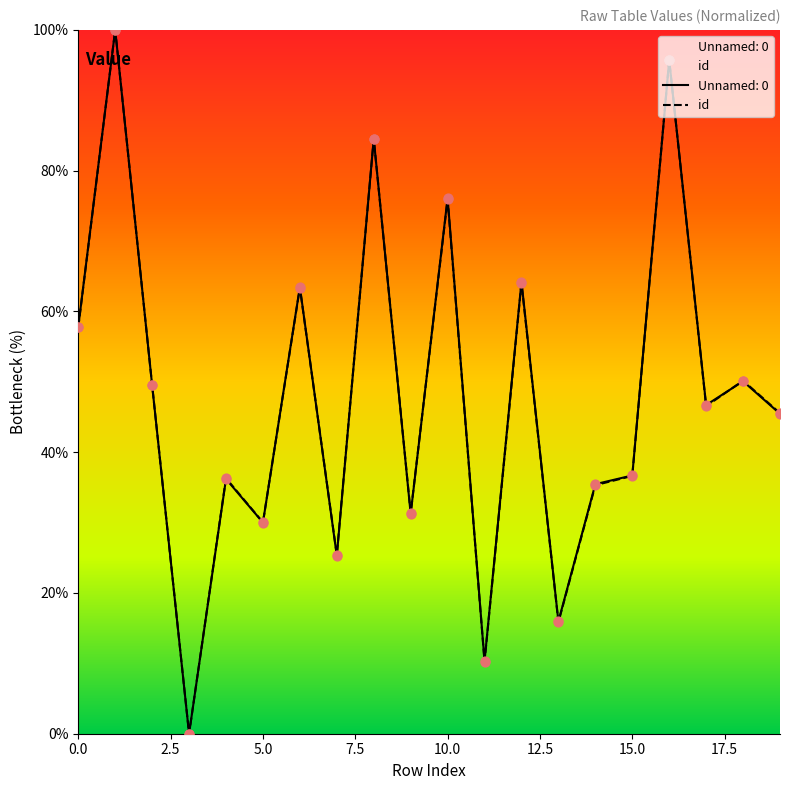

Is it true that Unnamed: 0 equals 100.1 at 10.0?

False